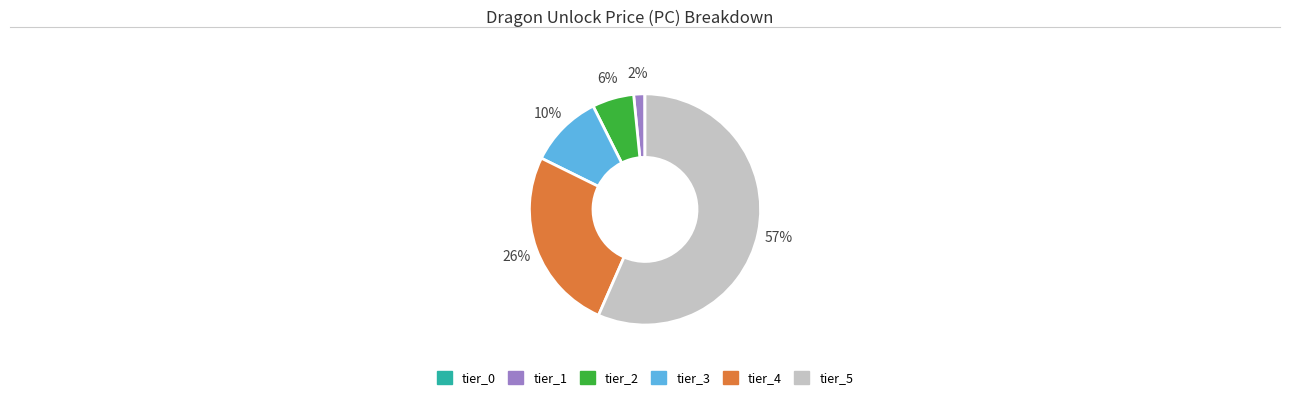

Is there a majority slice in this chart?

Yes